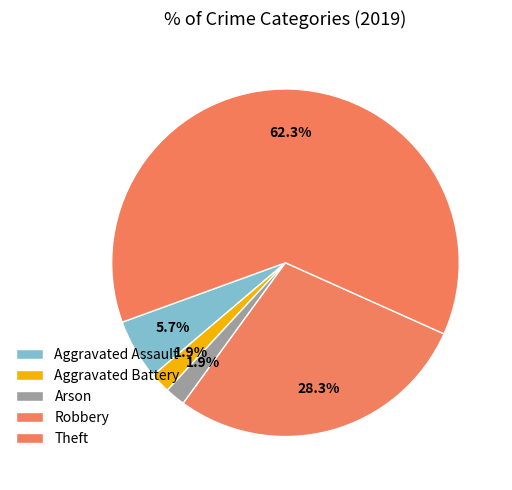

Rank the categories by value from highest to lowest.

Theft, Robbery, Aggravated Assault, Aggravated Battery, Arson